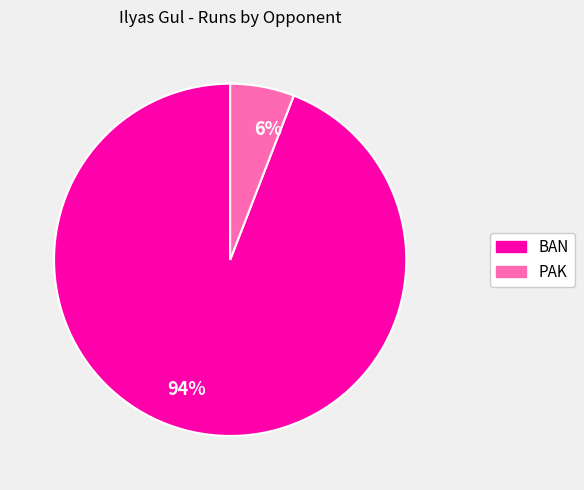

Combined, do 94% and 6% account for over 50%?

Yes